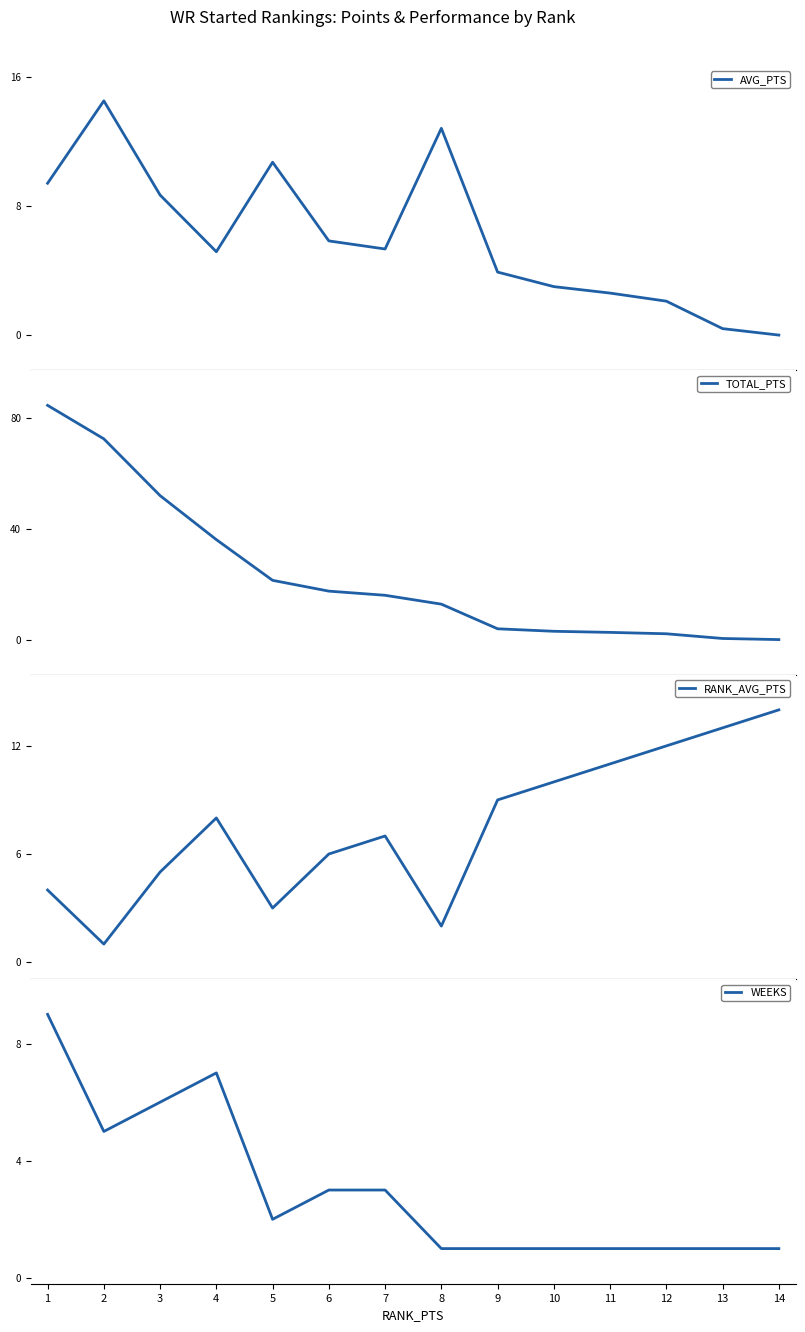

What is the average value of the TOTAL_PTS series?

21.7